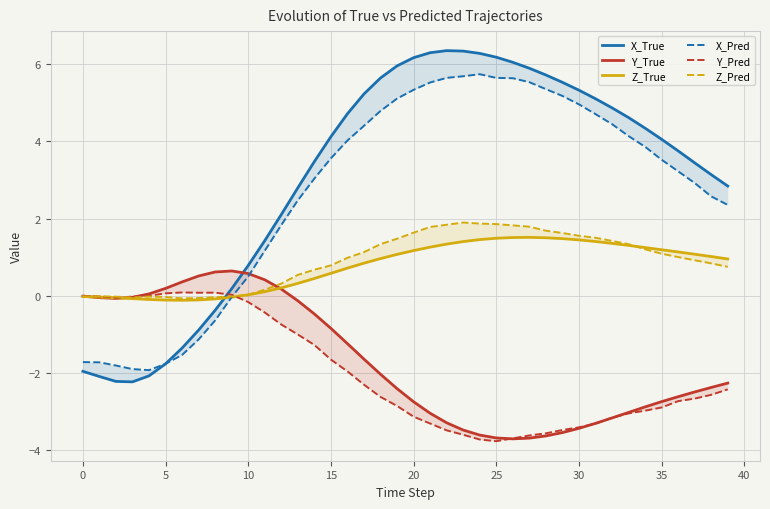

How many values in Z_Pred are above zero?

30